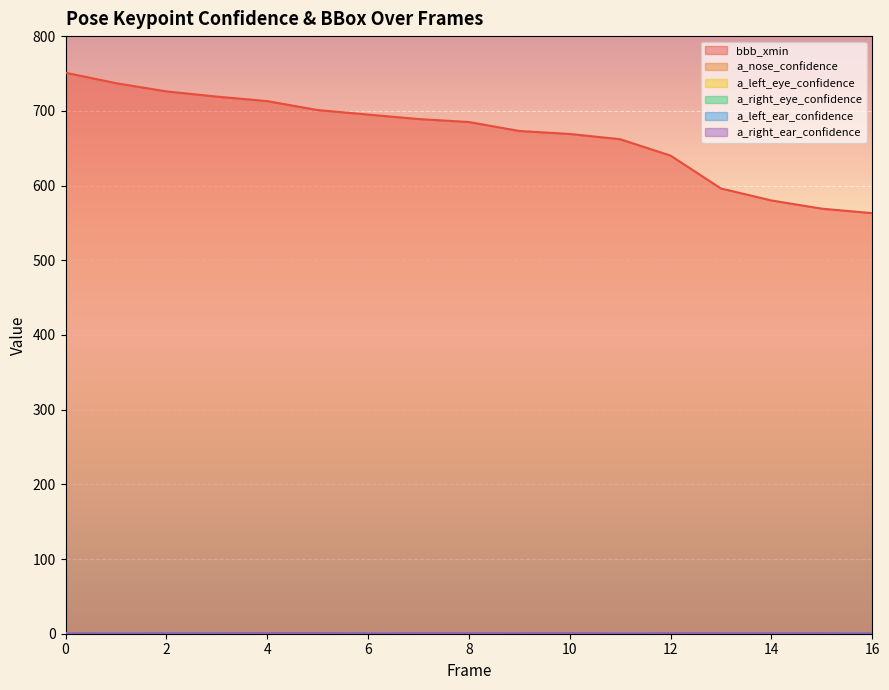

Reading right to left, transcribe all the data shown in this chart.

bbb_xmin: 563.0	569.0	580.0	596.0	640.0	662.0	669.0	673.0	685.0	689.0	695.0	701.0	713.0	719.0	726.0	737.0	751.0
a_nose_confidence: 0.2	0.4	0.4	0.3	0.3	0.3	0.3	0.3	0.3	0.4	0.4	0.5	0.6	0.4	0.5	0.4	0.1
a_left_eye_confidence: 0.2	0.3	0.3	0.3	0.3	0.3	0.3	0.3	0.3	0.4	0.5	0.6	0.6	0.5	0.5	0.4	0.3
a_right_eye_confidence: 0.2	0.4	0.4	0.4	0.4	0.3	0.4	0.3	0.4	0.4	0.5	0.7	0.7	0.6	0.6	0.4	0.3
a_left_ear_confidence: 0.4	0.5	0.5	0.5	0.5	0.3	0.4	0.4	0.4	0.5	0.4	0.6	0.6	0.5	0.6	0.5	0.2
a_right_ear_confidence: 0.2	0.4	0.4	0.4	0.4	0.3	0.5	0.4	0.4	0.4	0.4	0.5	0.5	0.4	0.3	0.2	0.4